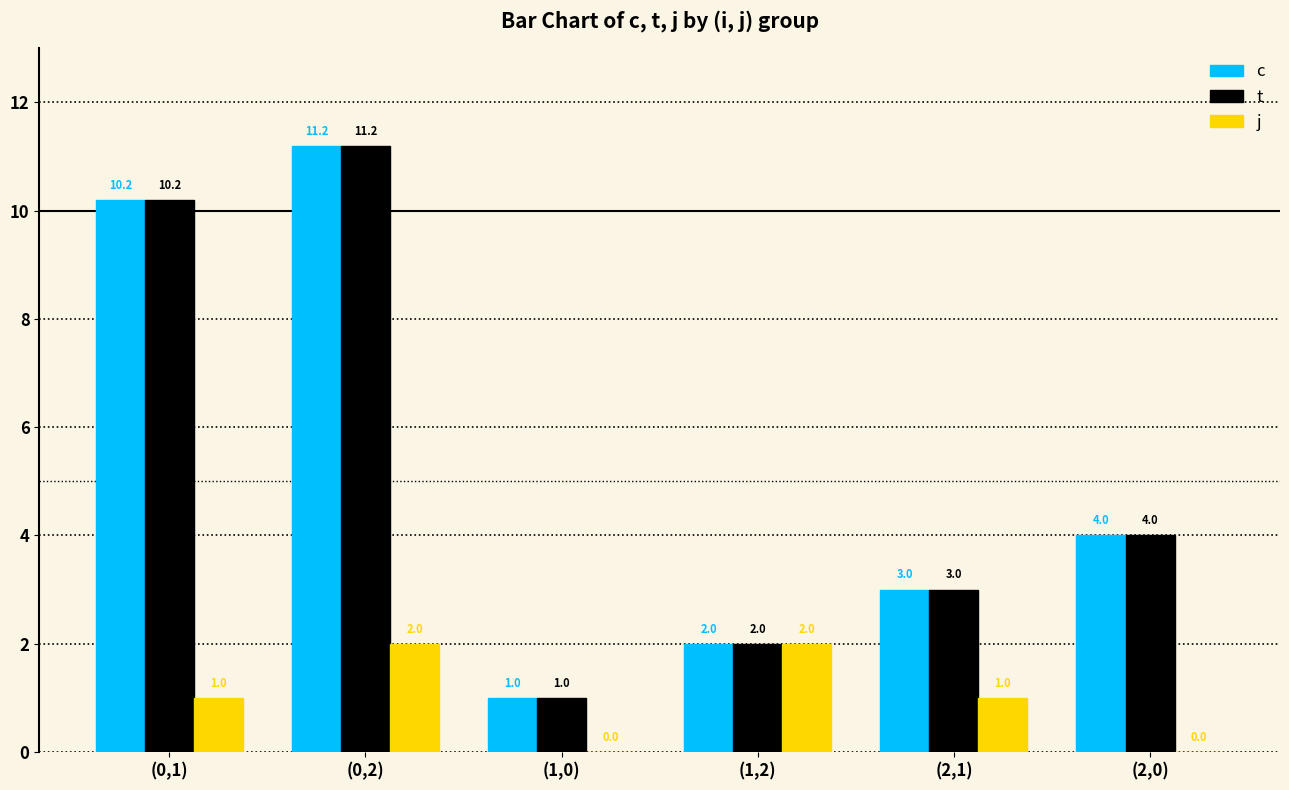

Reading left to right, extract all data points from this chart.

c: (0,1)=10.2	(0,2)=11.2	(1,0)=1.0	(1,2)=2.0	(2,1)=3.0	(2,0)=4.0
t: (0,1)=10.2	(0,2)=11.2	(1,0)=1.0	(1,2)=2.0	(2,1)=3.0	(2,0)=4.0
j: (0,1)=1.0	(0,2)=2.0	(1,0)=0.0	(1,2)=2.0	(2,1)=1.0	(2,0)=0.0